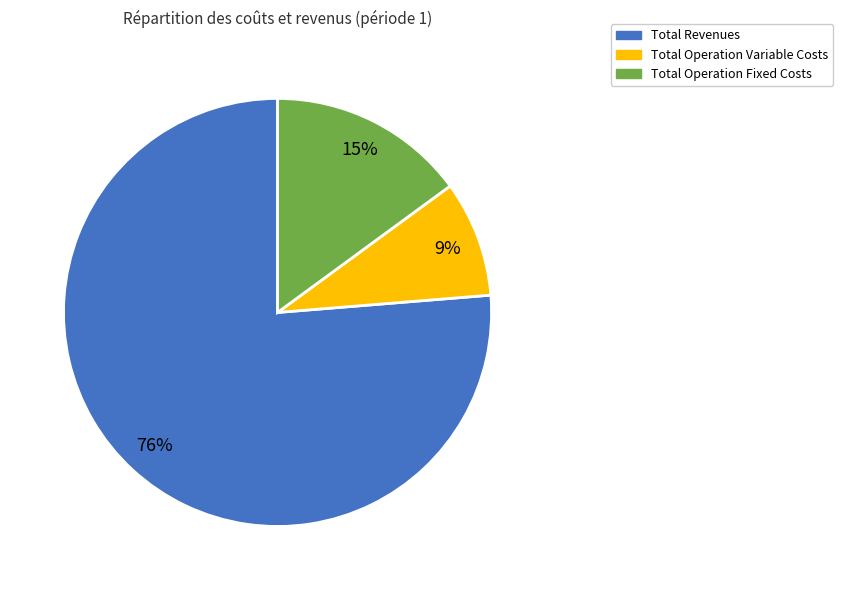

Rank the categories by value from highest to lowest.

Total Revenues, Total Operation Fixed Costs, Total Operation Variable Costs